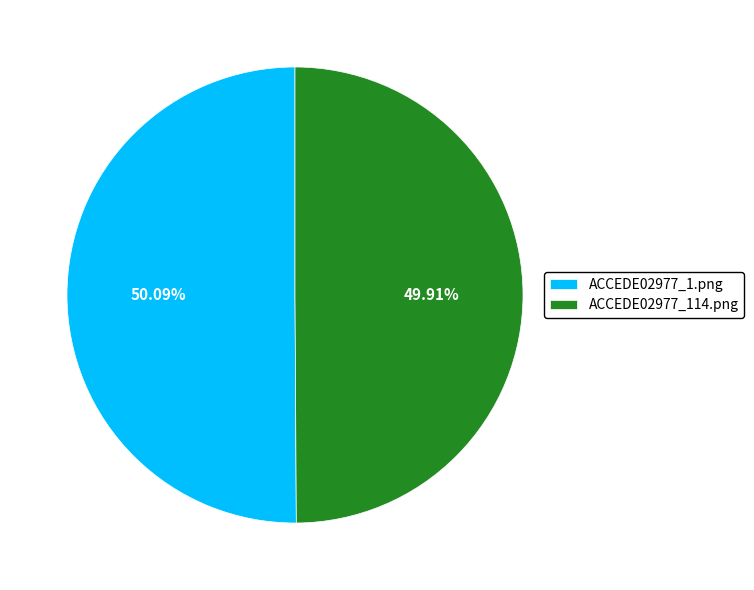

True or false: ACCEDE02977_1.png accounts for 50% of the total.

True